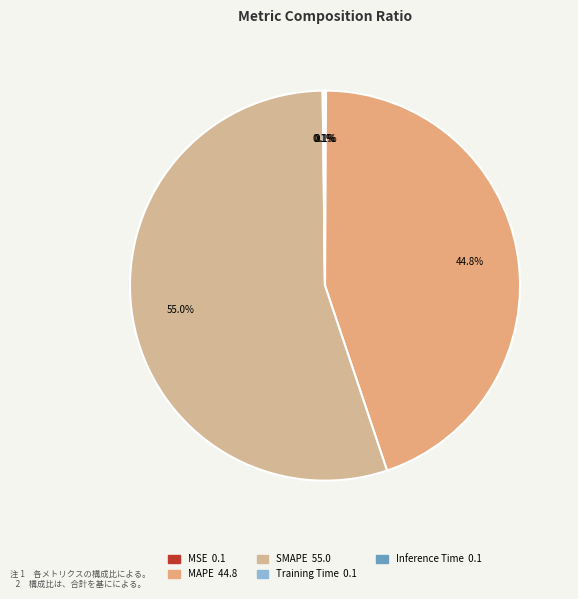

Between Training Time and MAPE, which is larger?

MAPE